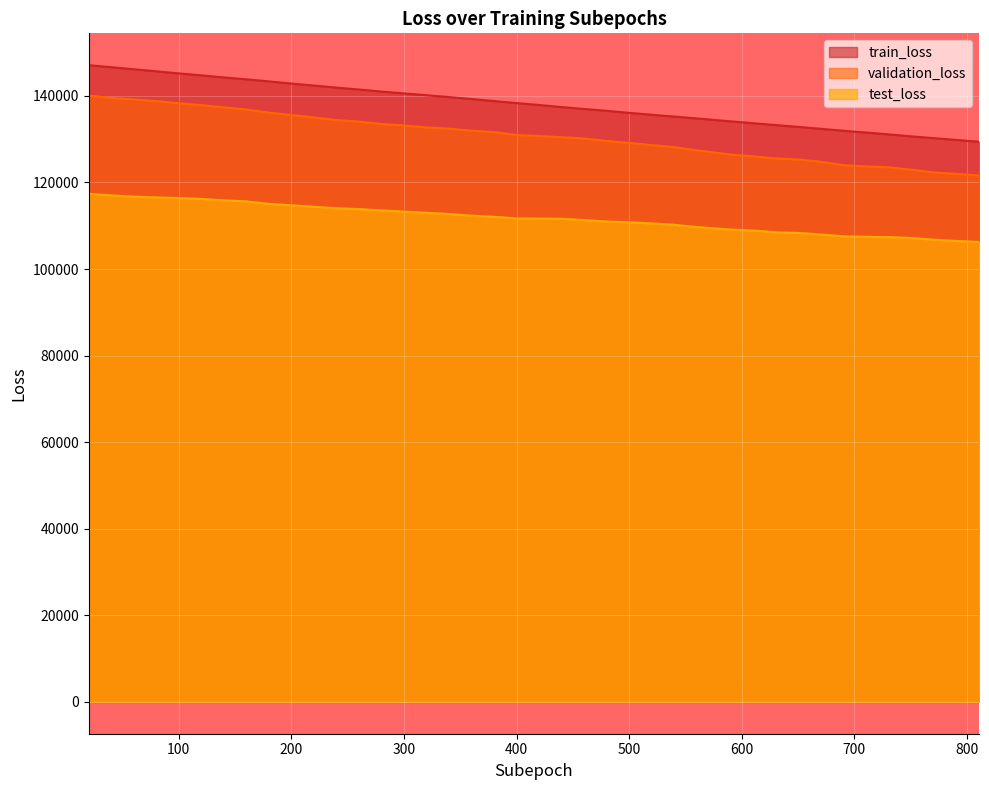

How many data points does each series have?

40